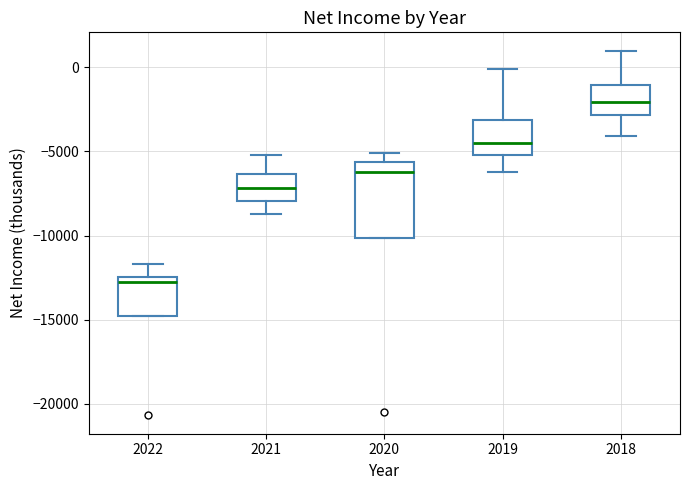

Reading left to right, read every box against the y-axis: the position of its median line, the range the box covers, and the ends of its whiskers. The values are not printed on the chart, so give them approximately, as read against the axis.

2022: median -12500 (just below the box's upper edge), box -15000 to -12500, whiskers -15000 to -11500
2021: median -7000, box -8000 to -6500, whiskers -8500 to -5000
2020: median -6000, box -10000 to -5500, whiskers -10000 to -5000
2019: median -4500, box -5000 to -3000, whiskers -6000 to 0
2018: median -2000, box -3000 to -1000, whiskers -4000 to 1000